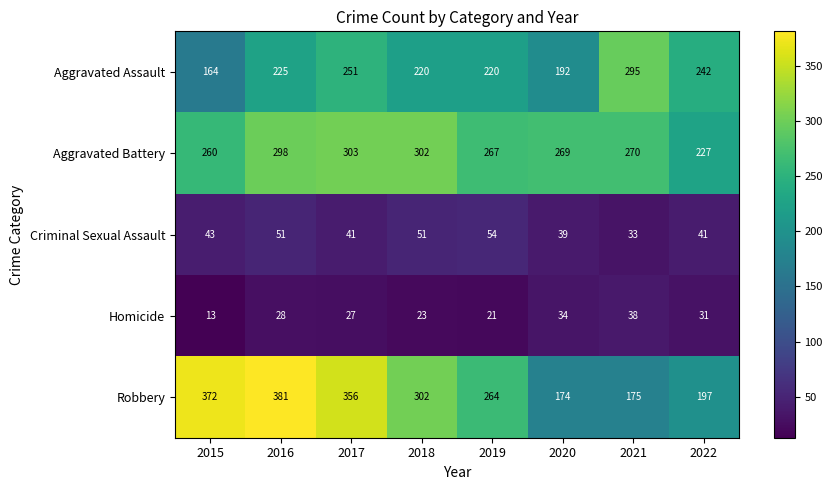

At 2021, list the series in order from largest to smallest.

Aggravated Assault, Aggravated Battery, Robbery, Homicide, Criminal Sexual Assault